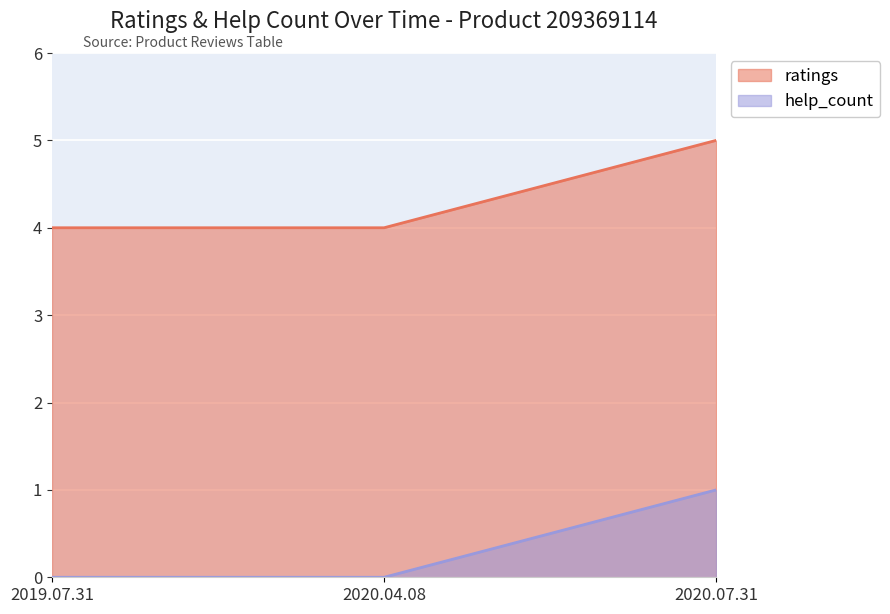

Does the chart display data point markers on the line(s)?

No